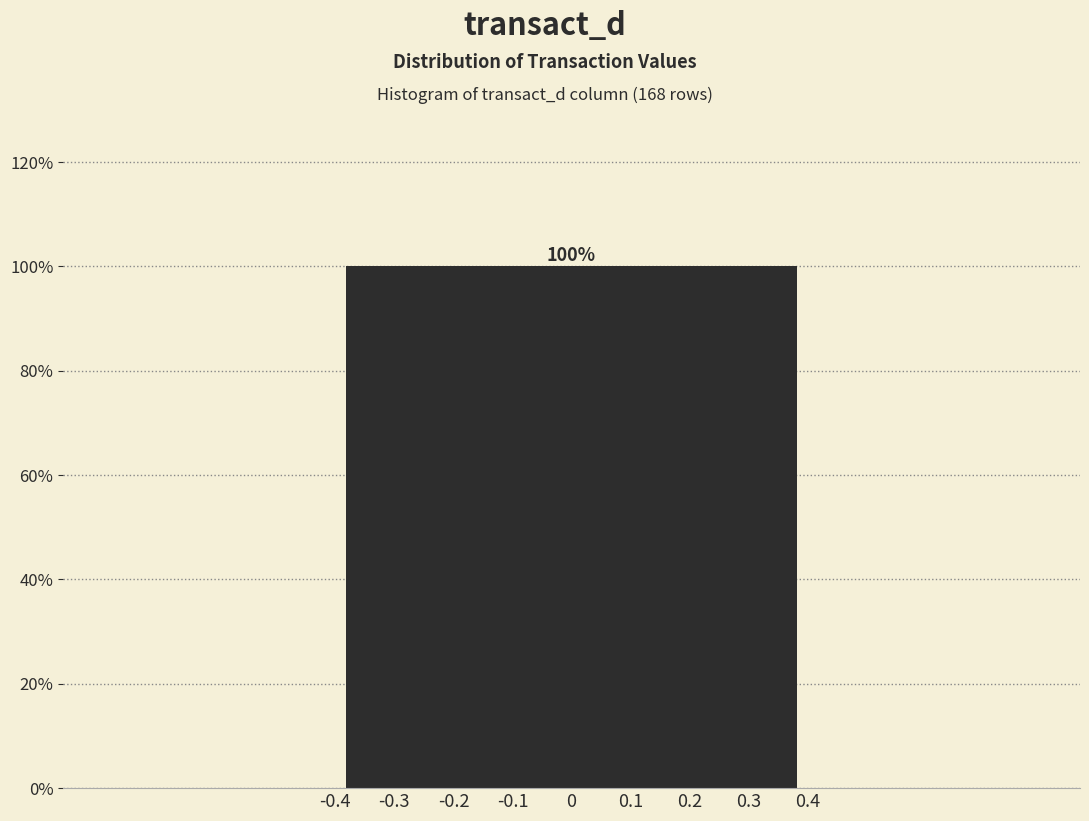

Reading left to right, extract all data points from this chart.

-0.4=0	-0.3=0	-0.2=0	-0.1=0	0=100	0.1=0	0.2=0	0.3=0	0.4=0